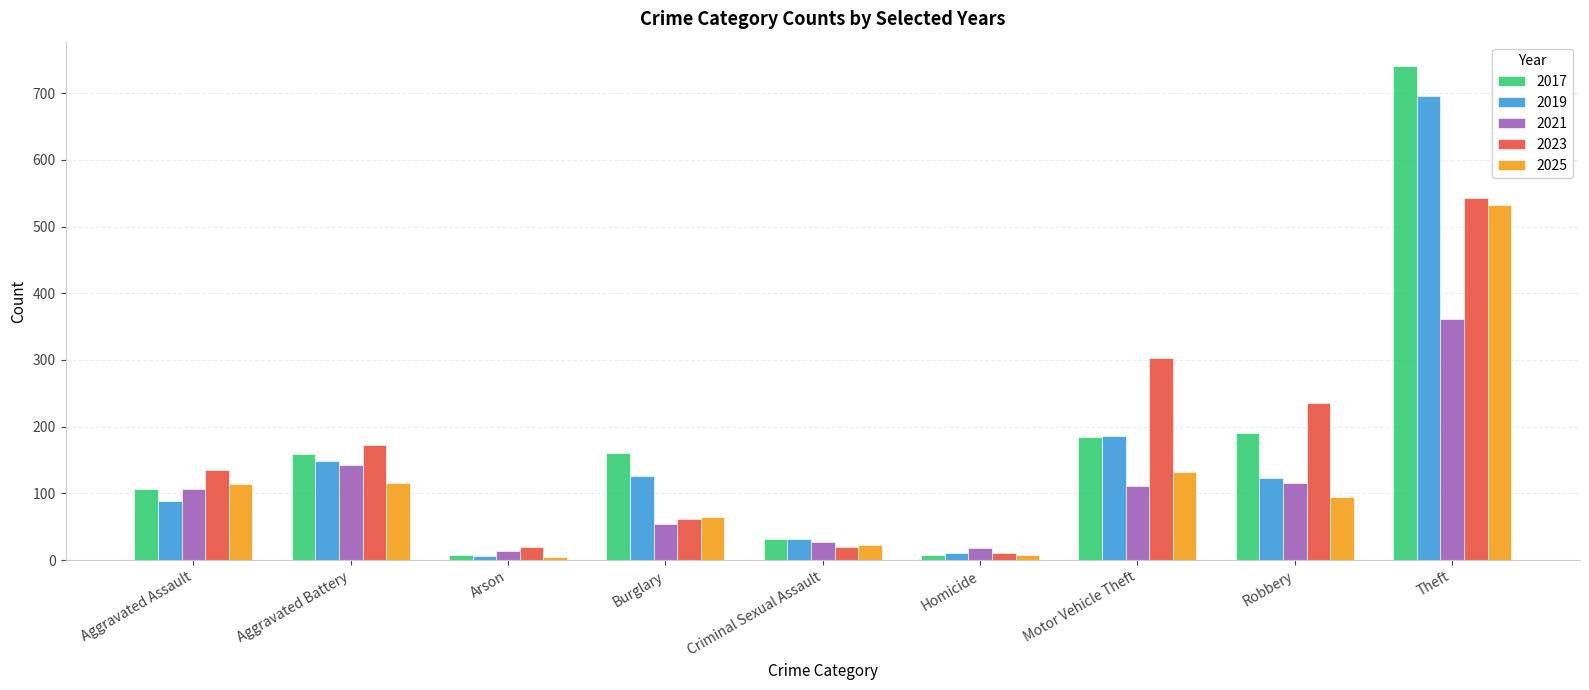

Which series has the largest total across all categories?

2017